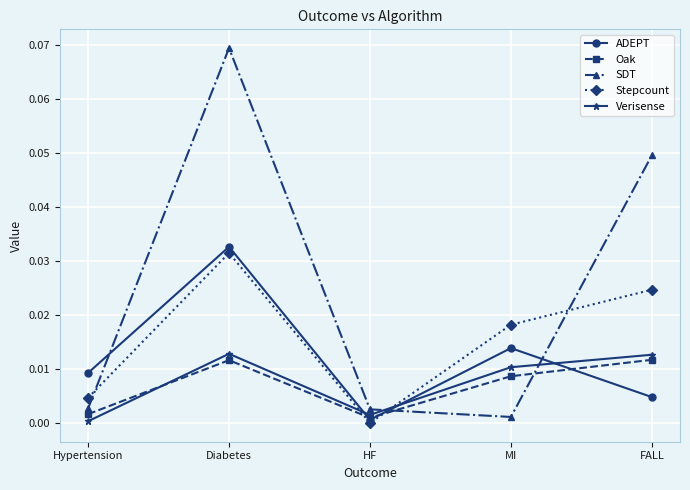

True or false: Verisense has a value of 0.0 at MI.

True